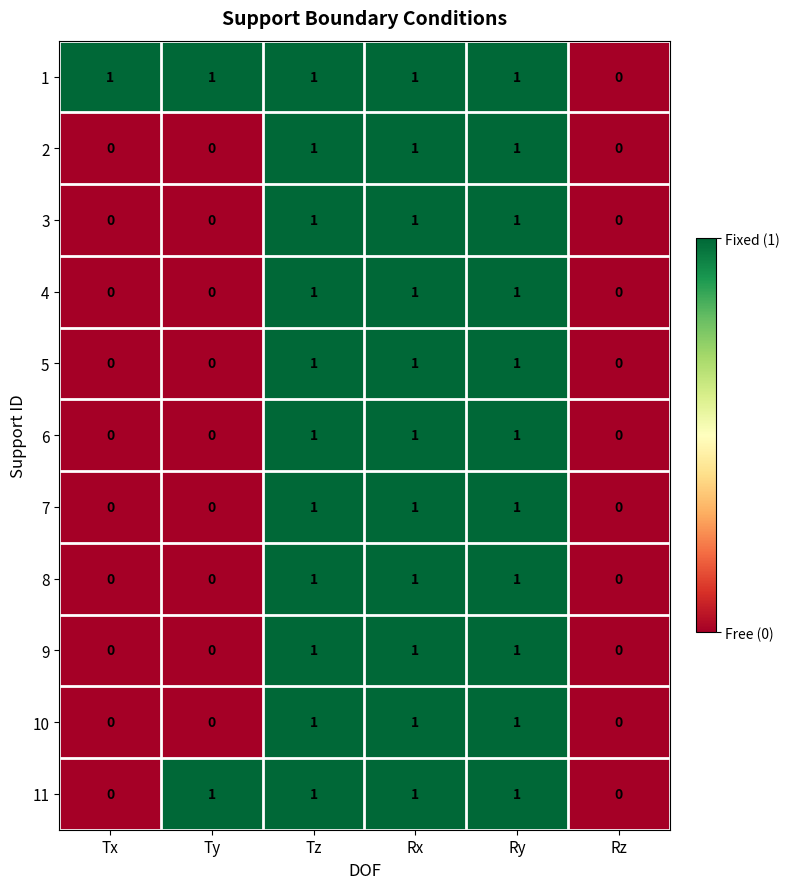

True or false: 11 has a value of 0 at Ty.

False